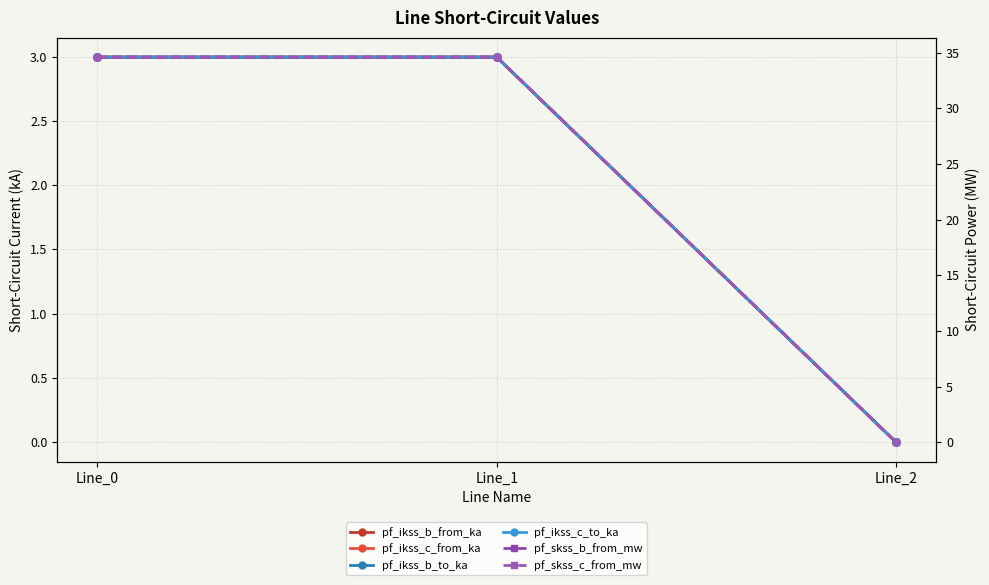

Which series has the largest total across all categories?

pf_skss_c_from_mw